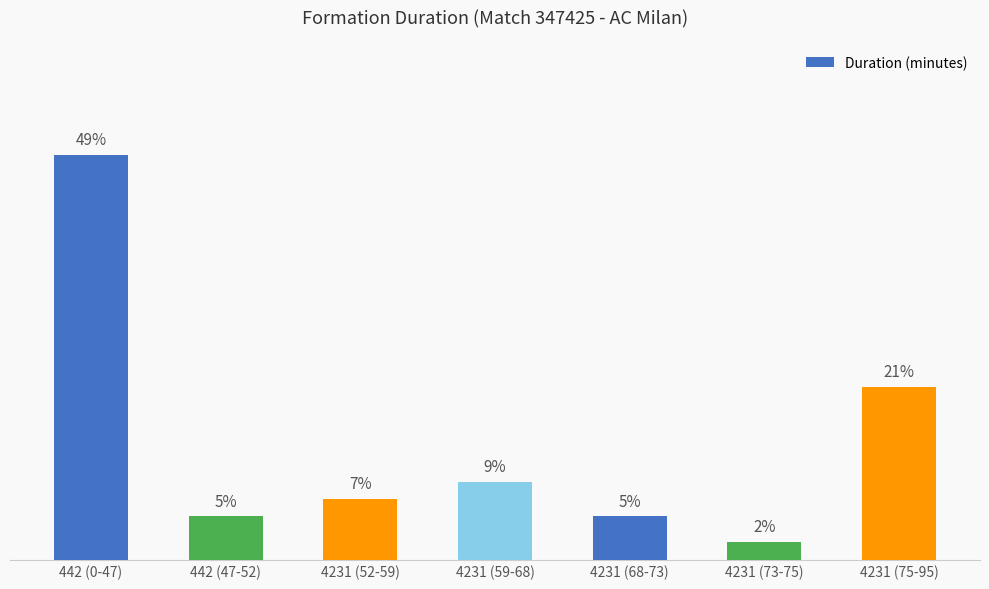

Which category has the highest value across all series?

442 (0-47)